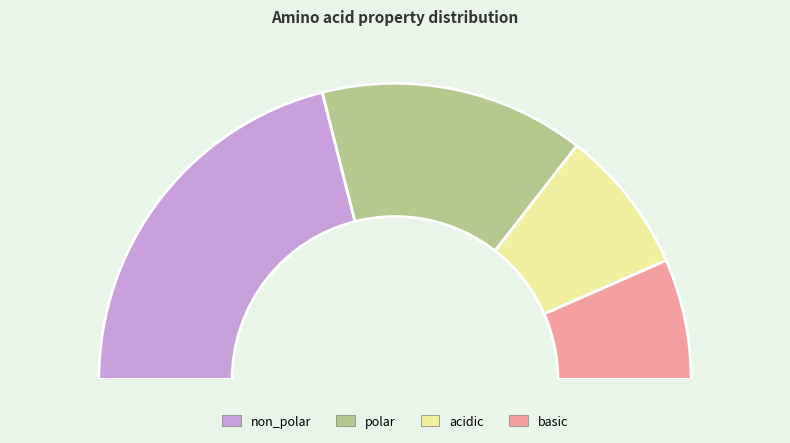

What portion of the pie excludes non_polar?

57.9%